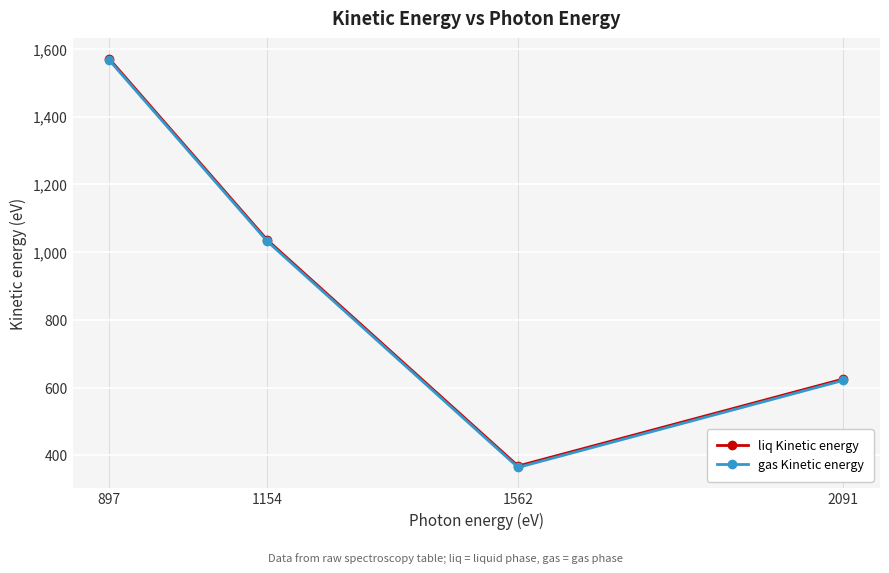

Which series has the largest range (max minus min)?

gas Kinetic energy